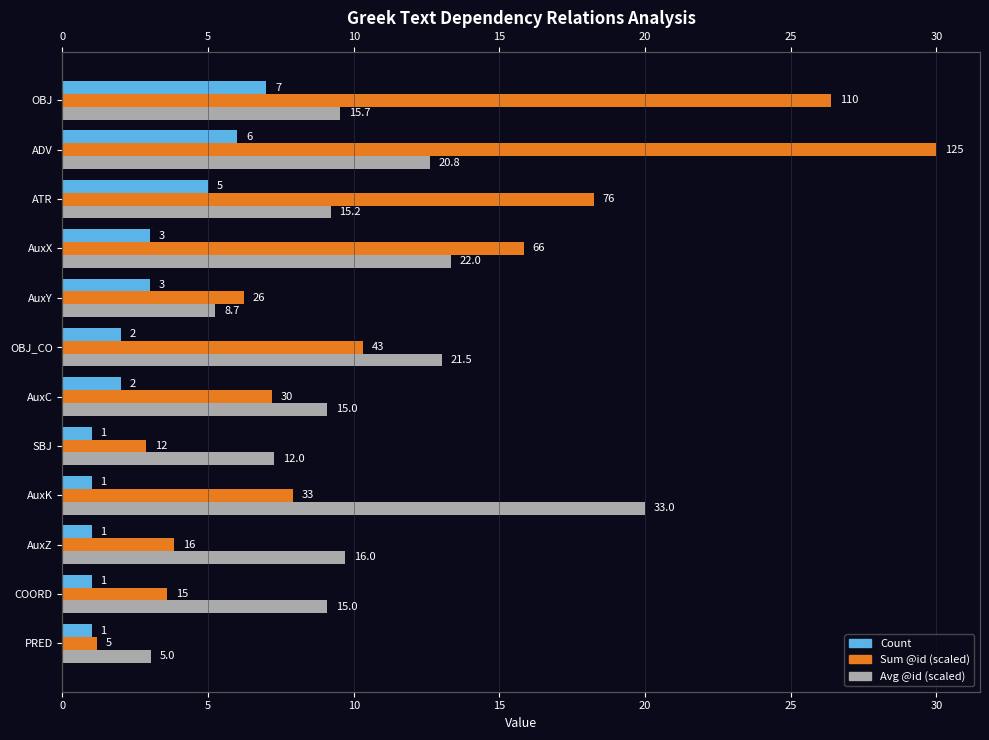

True or false: Count has a value of 1.0 at COORD.

True